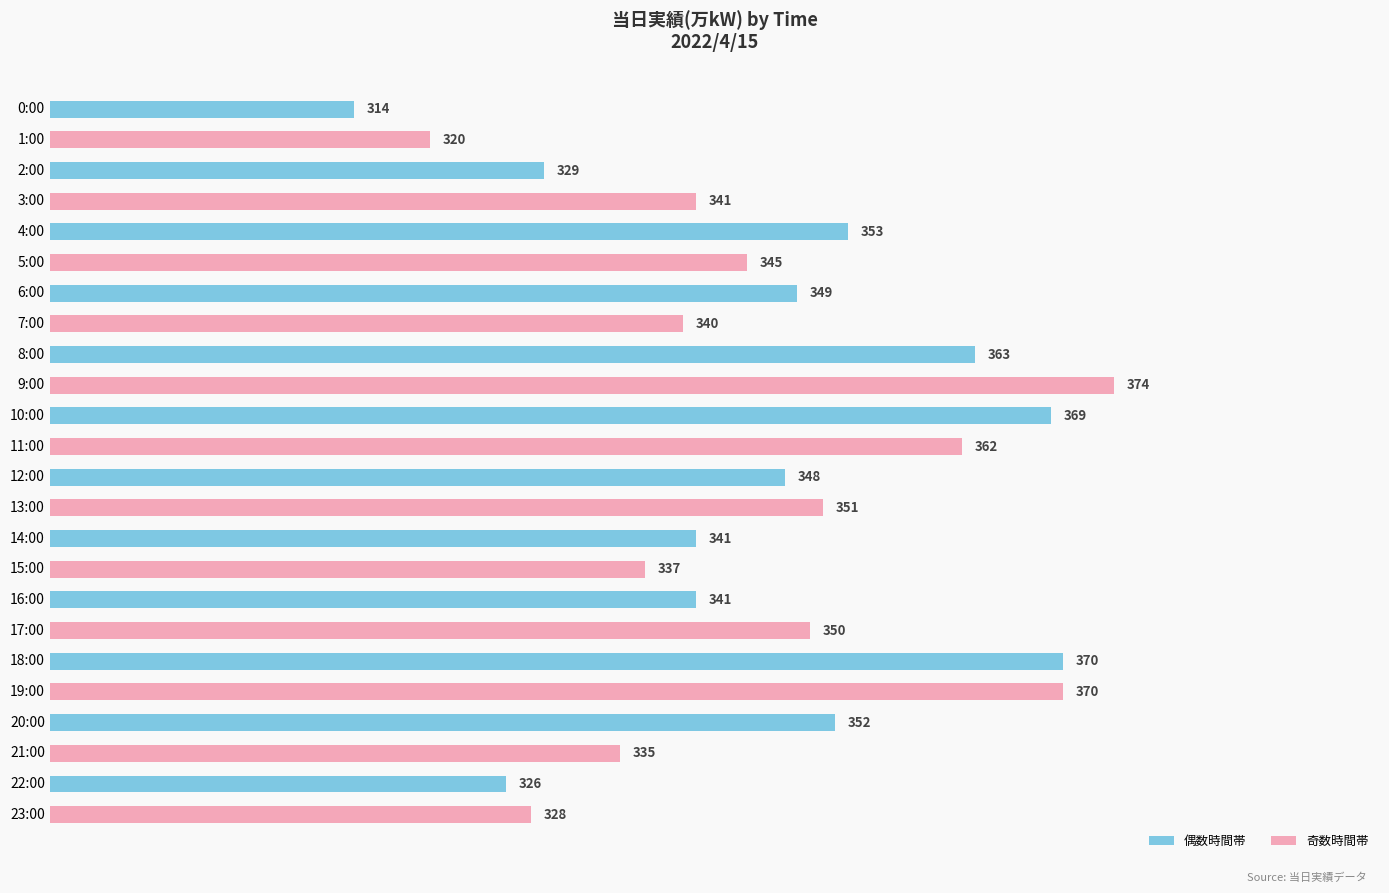

Does the chart contain stacked bars?

No